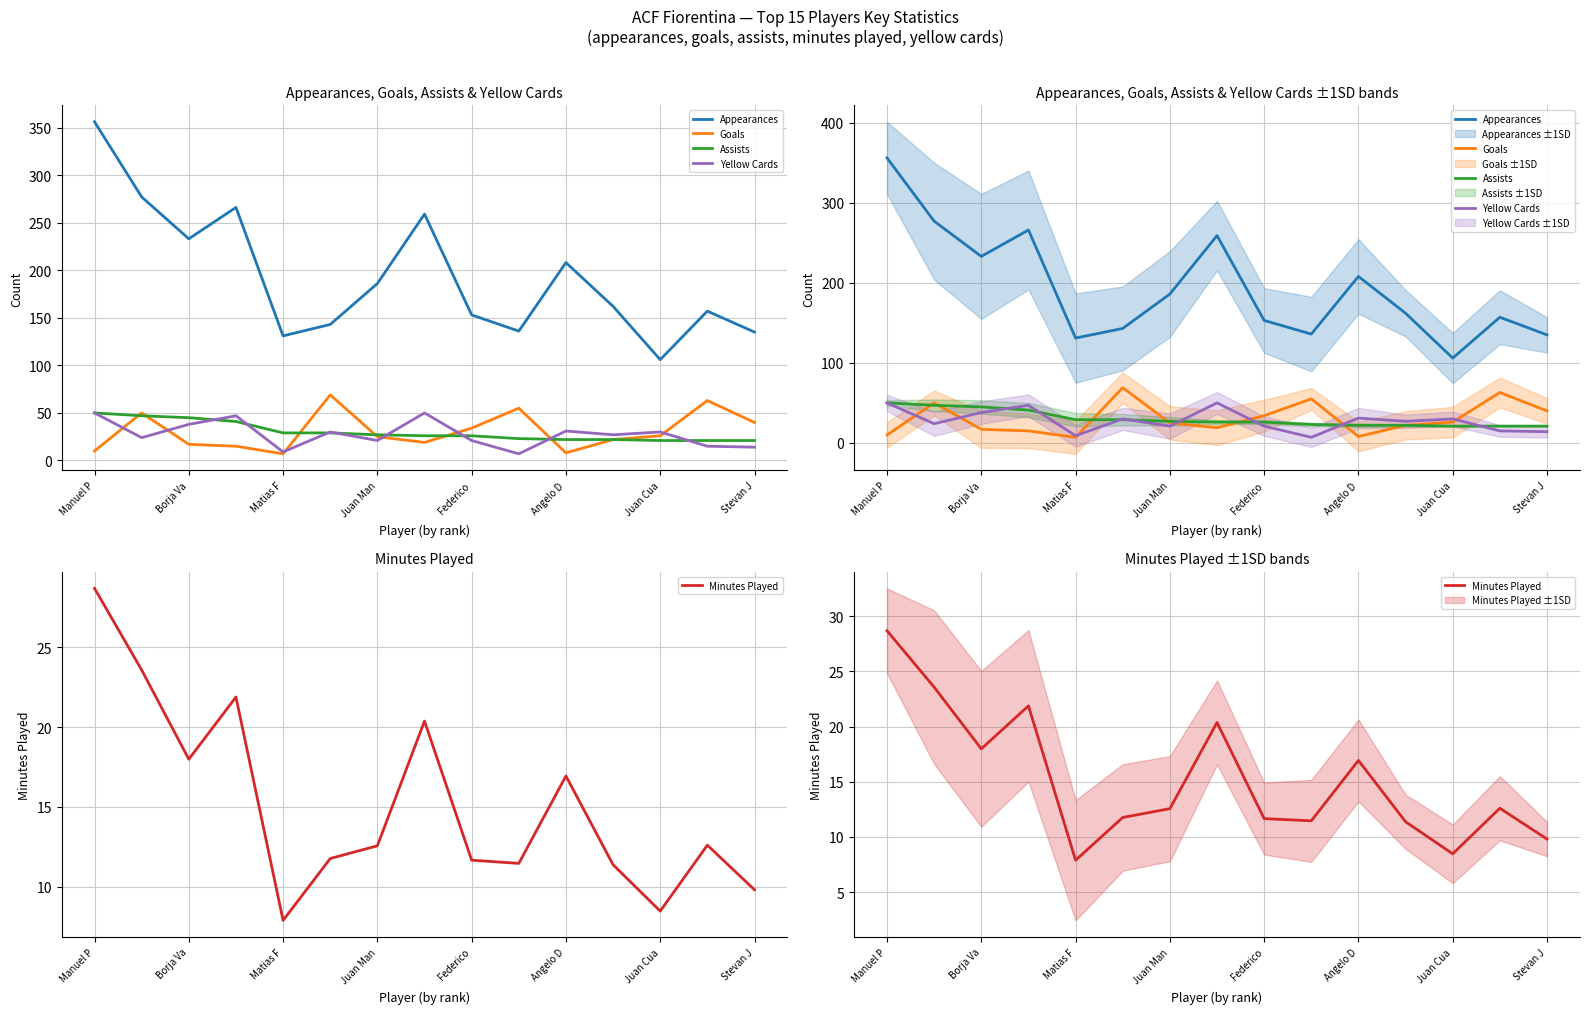

What is the total value across all series at Manuel P?

494.7